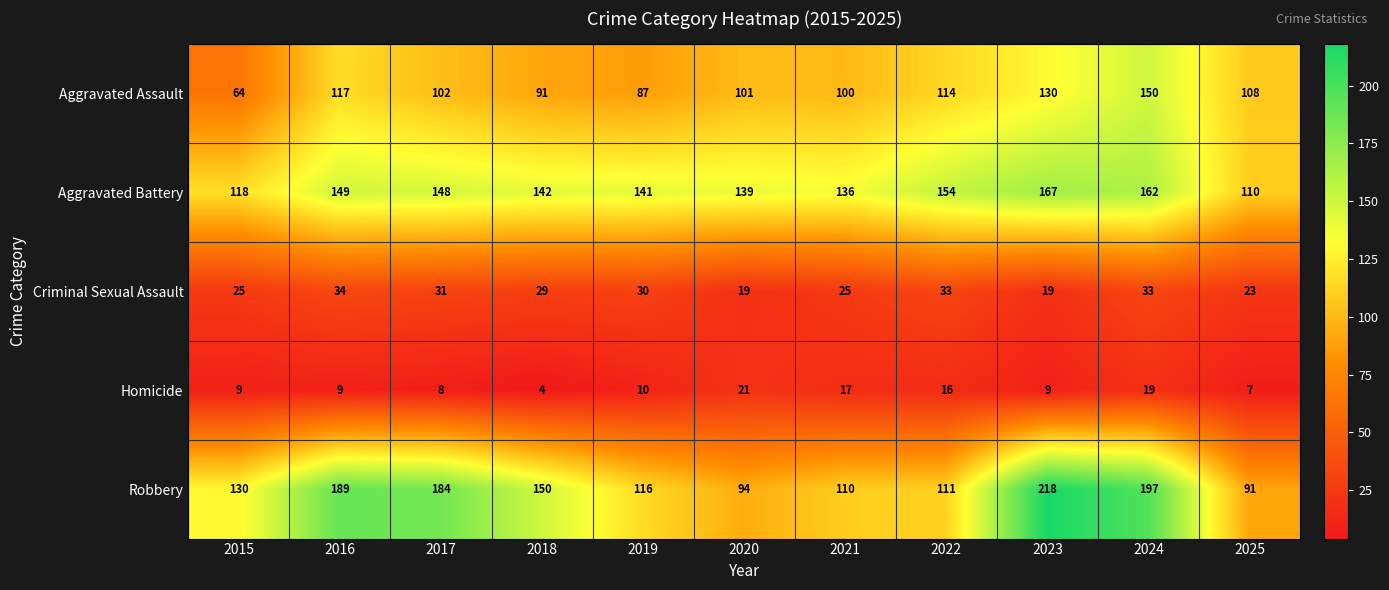

Read the Homicide value at 2024, to the nearest 5.

20